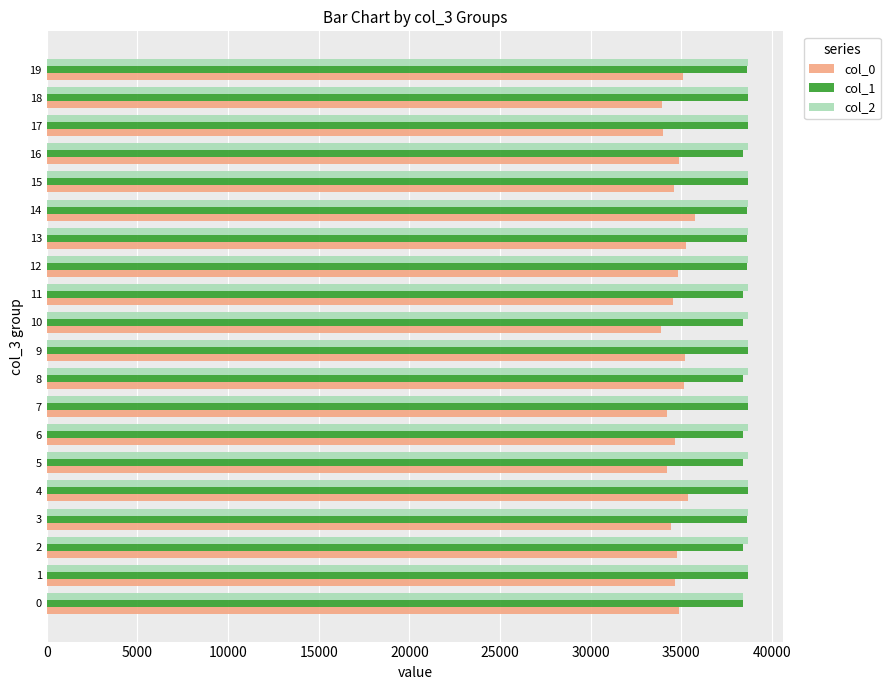

Which series has the widest spread of values?

col_0